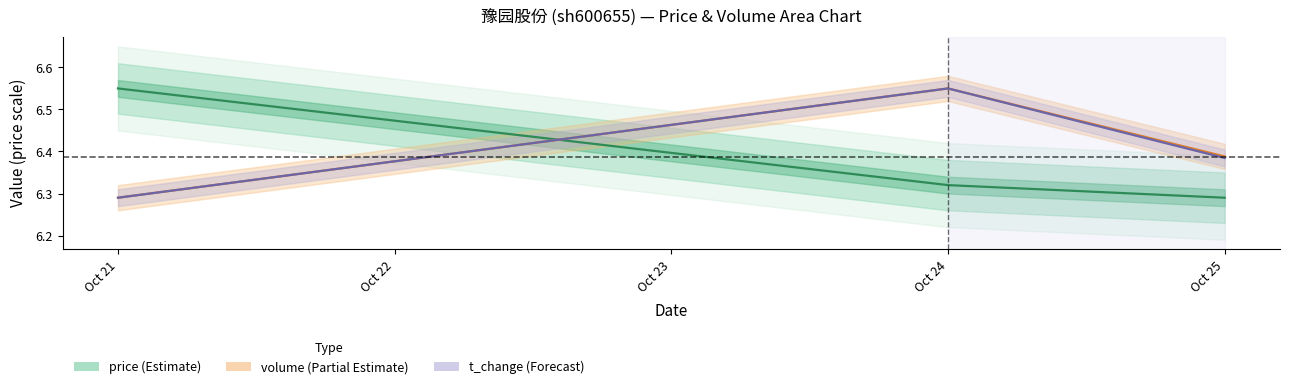

What is the minimum value shown in the chart?

6.3